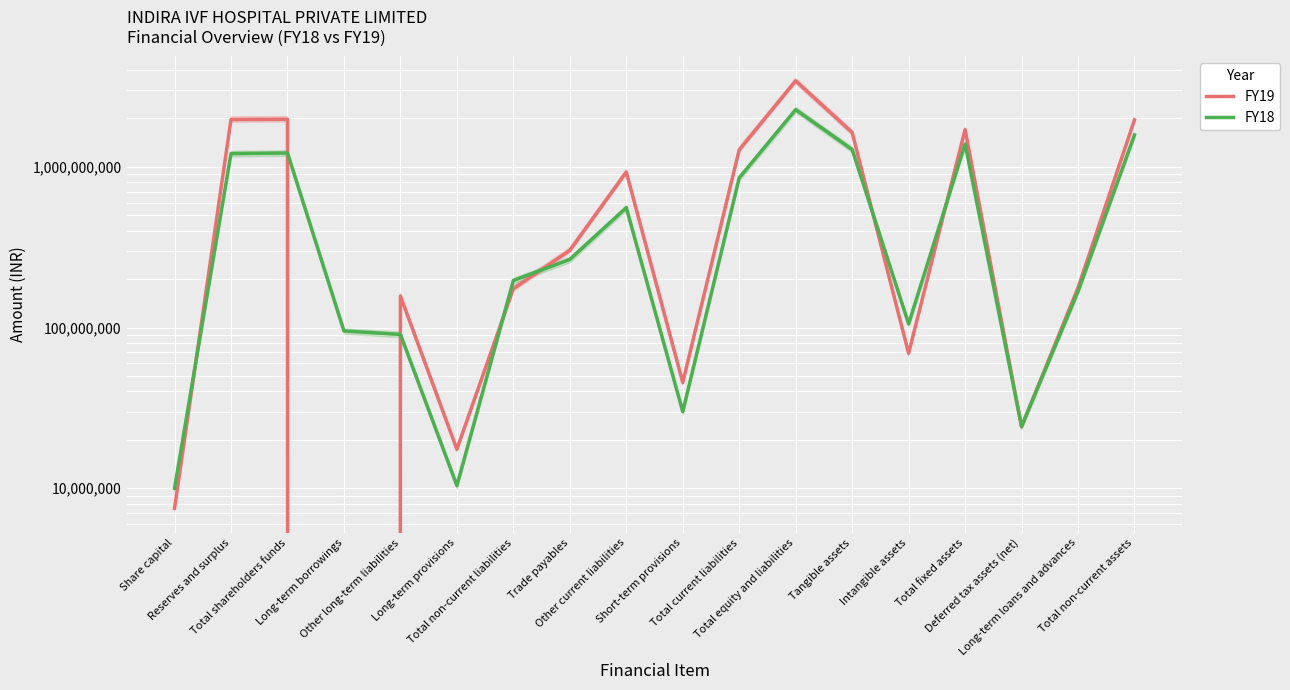

Does the chart display data point markers on the line(s)?

No